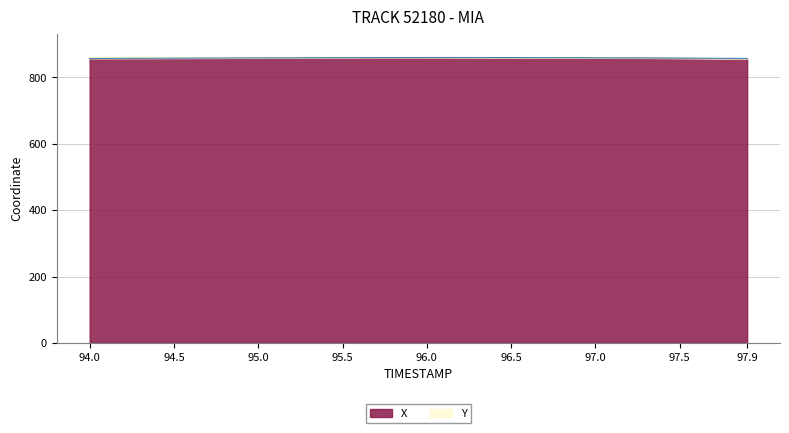

Which category has the lowest value across all series?

94.0